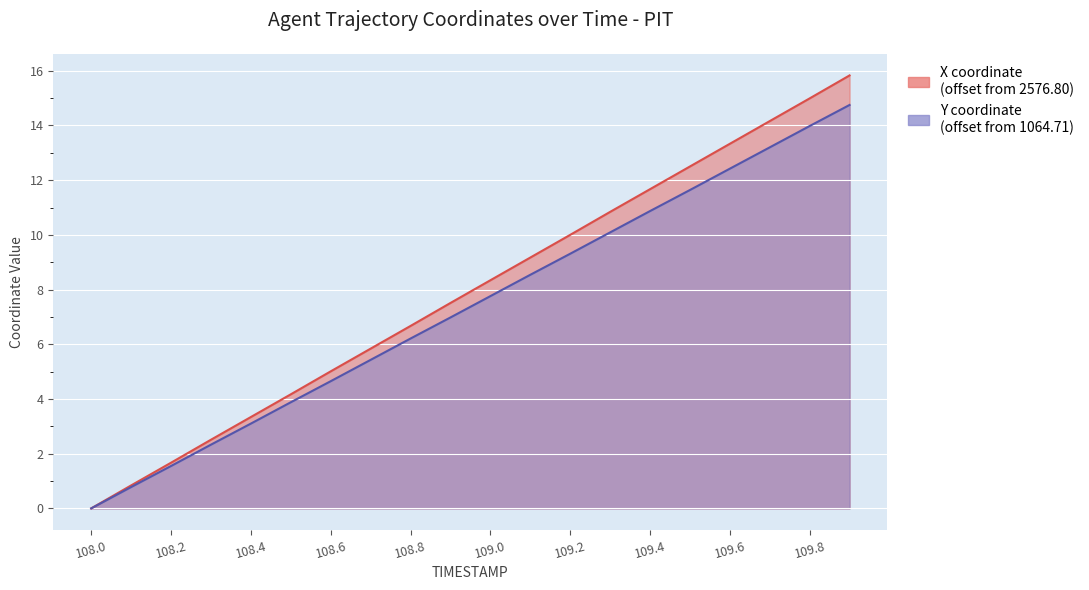

Reading left to right, list all the values displayed in this chart.

X: 0.0	0.8	1.7	2.5	3.3	4.2	5.0	5.8	6.7	7.5	8.3	9.2	10.0	10.8	11.7	12.5	13.3	14.2	15.0	15.8
Y: 0.0	0.8	1.5	2.3	3.1	3.9	4.6	5.4	6.2	7.0	7.8	8.5	9.3	10.1	10.9	11.6	12.4	13.2	14.0	14.8